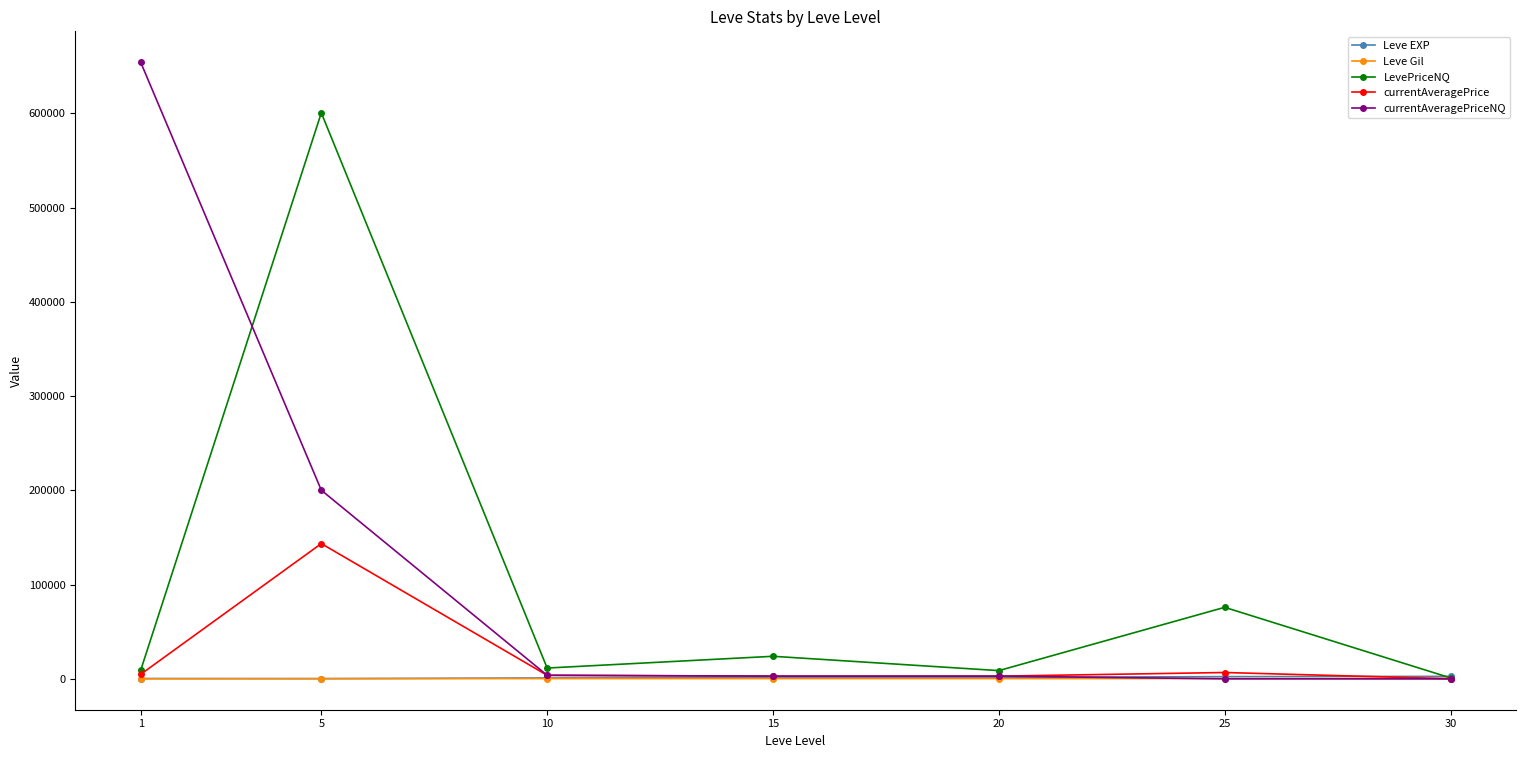

What is the spread (max minus min) of values at 5?

600265